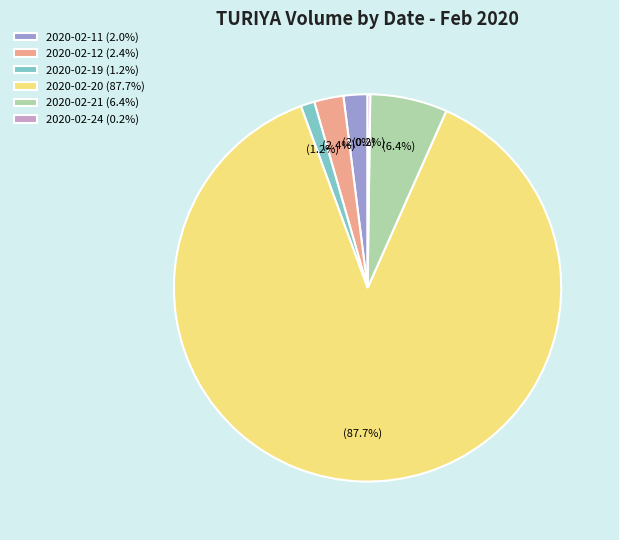

What portion of the pie excludes 2020-02-21 (6.4%)?

93.6%